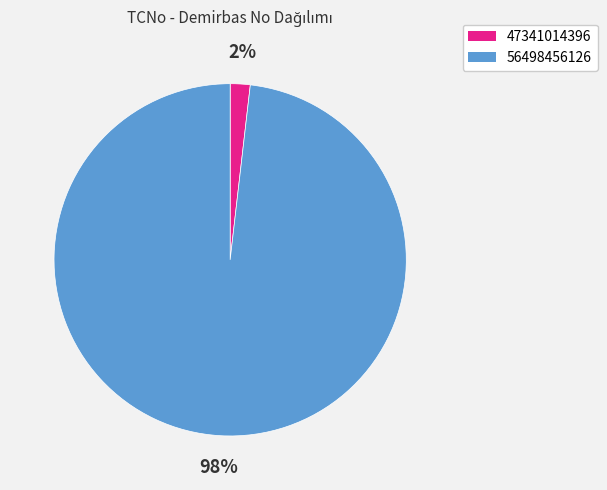

Which category has the smallest portion of the pie?

47341014396